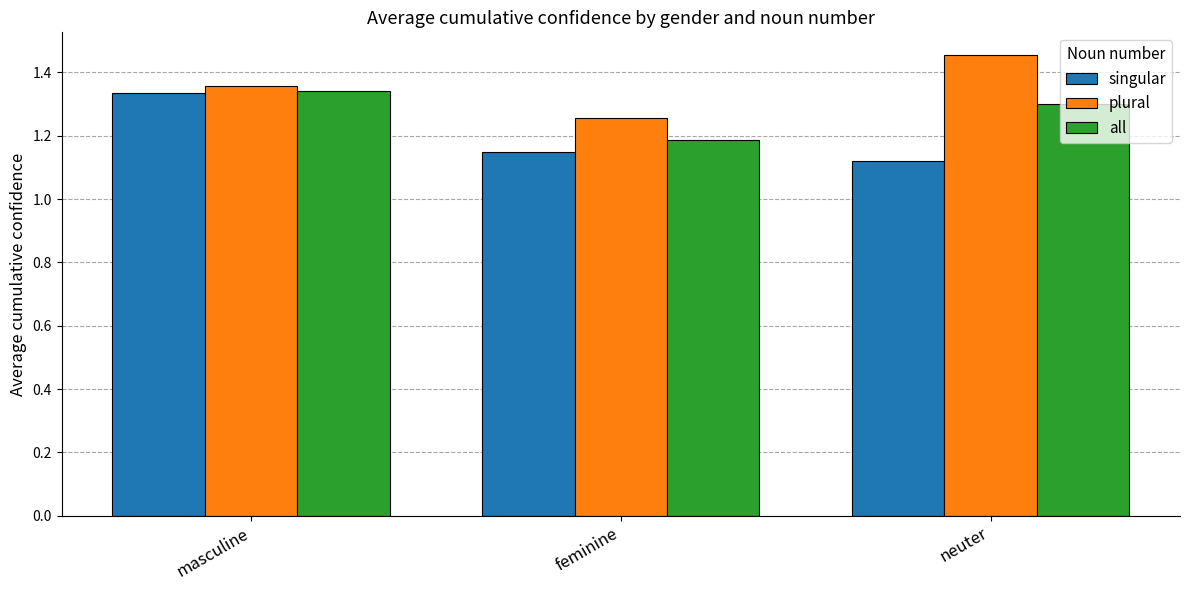

At which label is singular closest to 1?

neuter